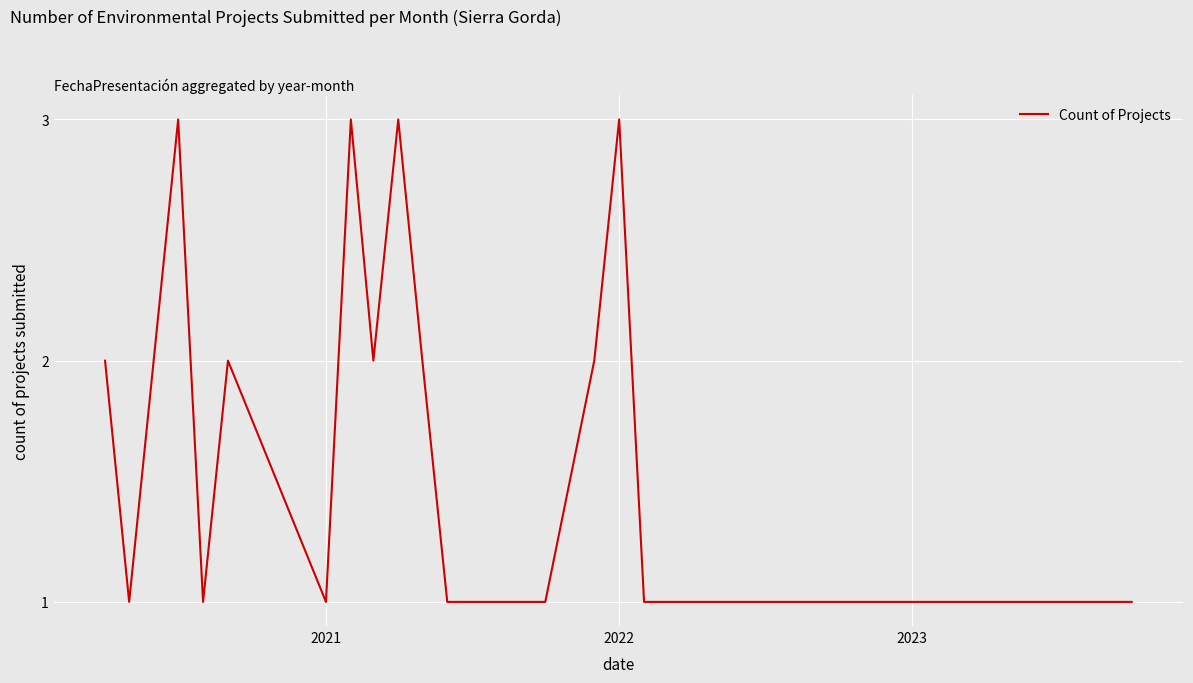

What is the maximum value shown in the chart?

3